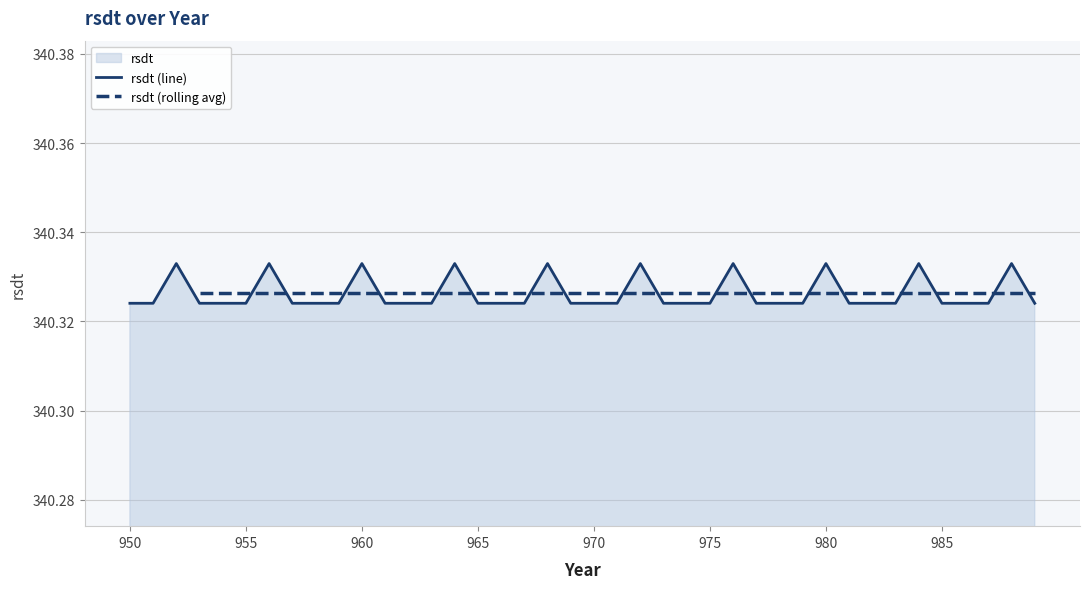

Which has a higher value, 985 or 957?

985